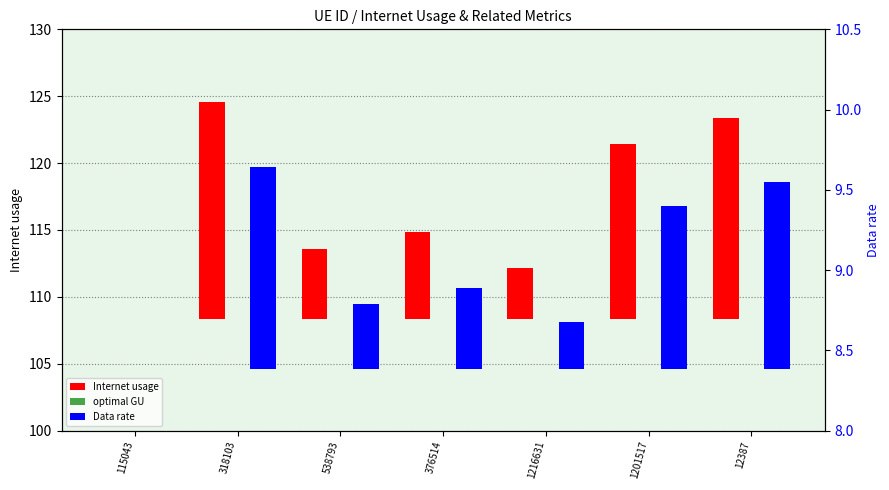

What is the label of the 2nd bar from the right?

1201517